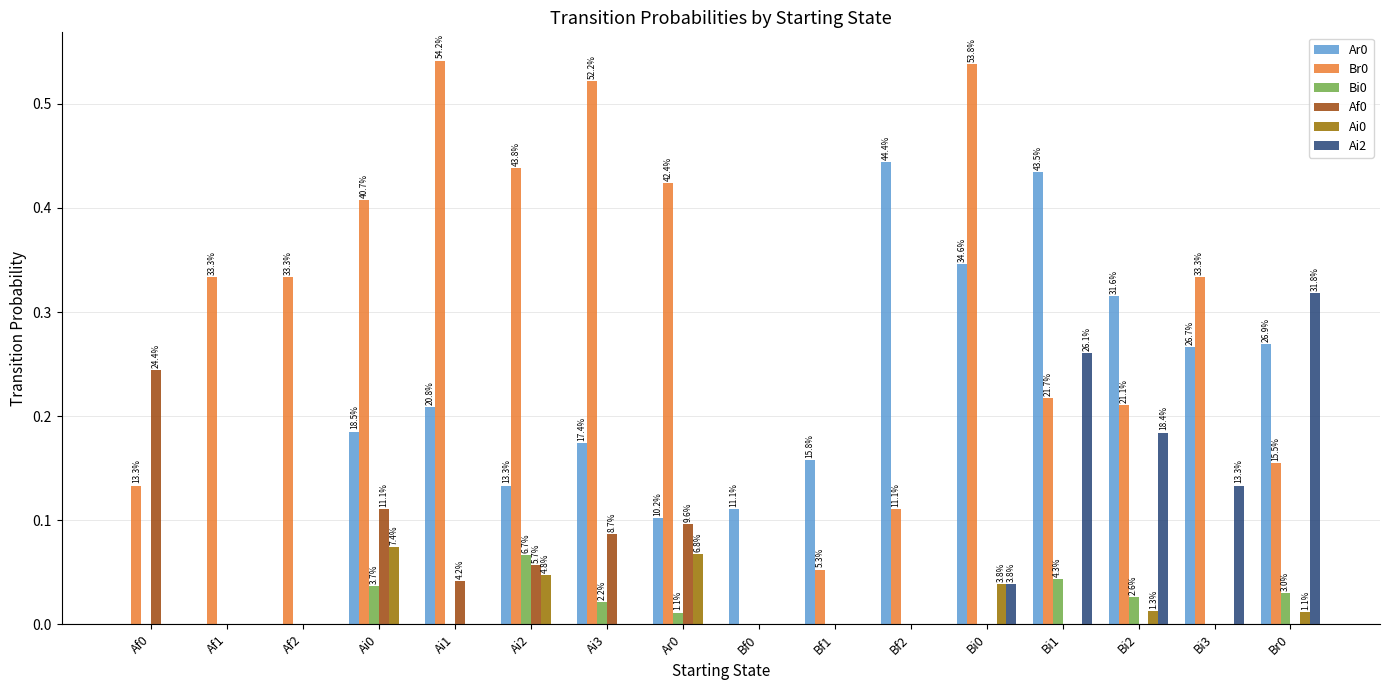

Are the bars grouped side by side (vs. stacked)?

Yes